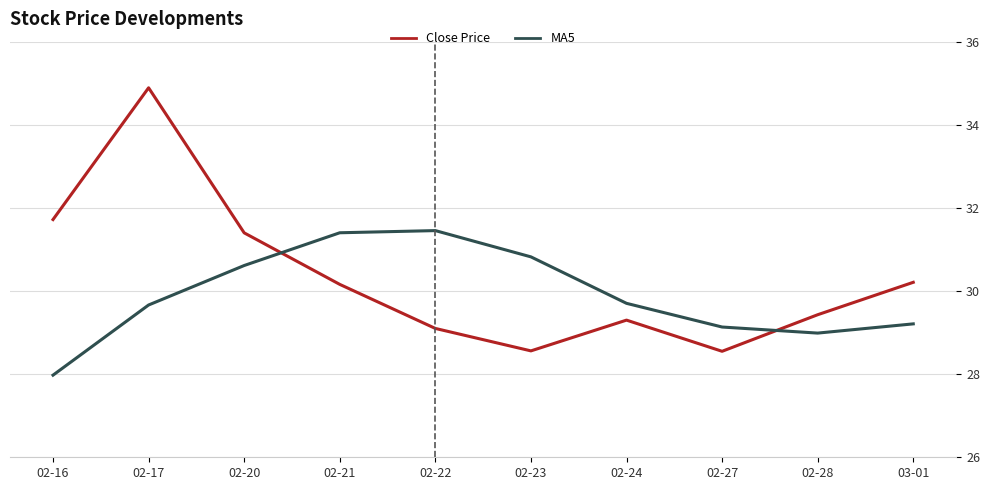

At which category does the chart reach its minimum across all series?

02-16